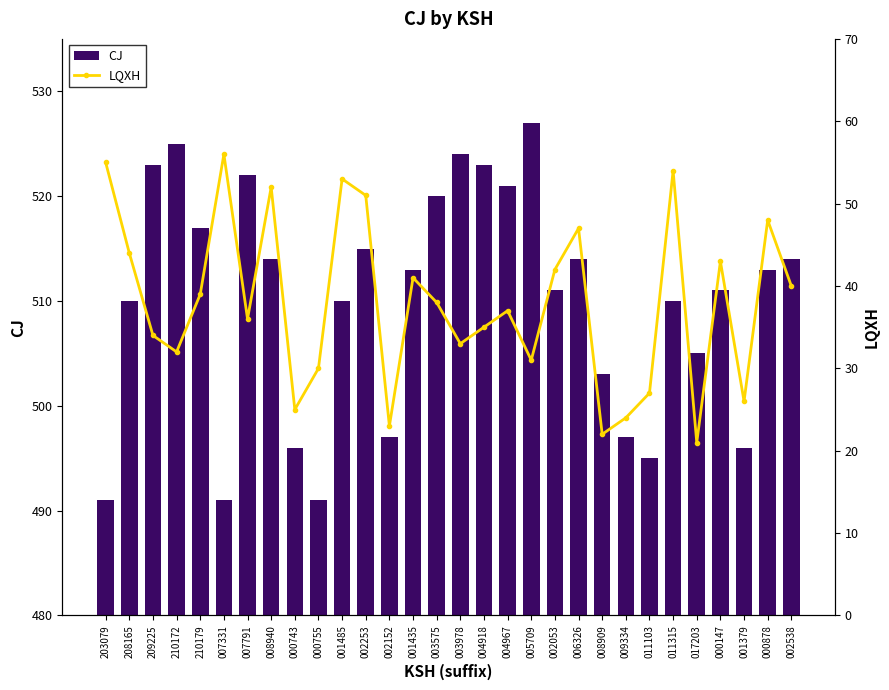

What is the lowest value of the CJ series?

491